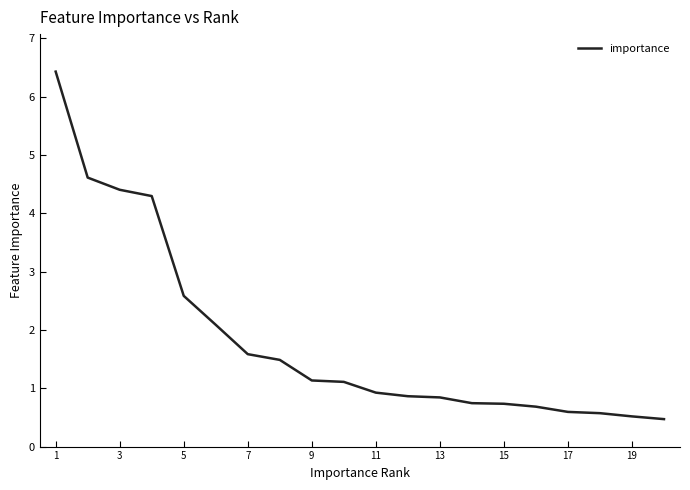

What is the greatest value displayed?

6.4